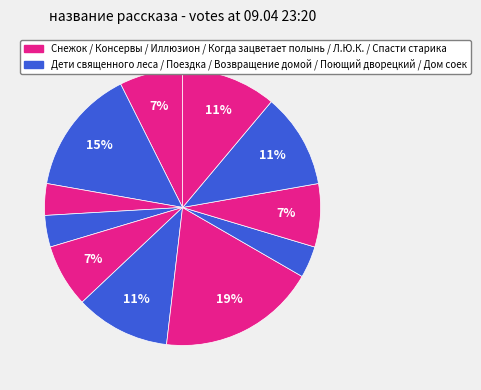

Rank the categories by value from highest to lowest.

Когда зацветает полынь, Дети священного леса, Возвращение домой в СССР, Дом соек, Спасти старика, Снежок, переживший лето, Иллюзион, Поющий дворецкий, Консервы, Поездка, Л.Ю.К. - я не совсем твой отец.